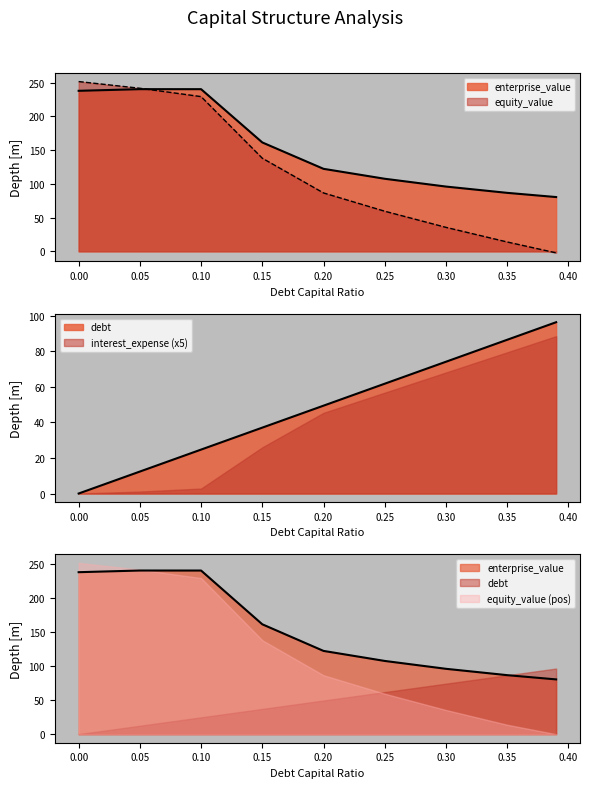

How many categories are shown in the chart?

9